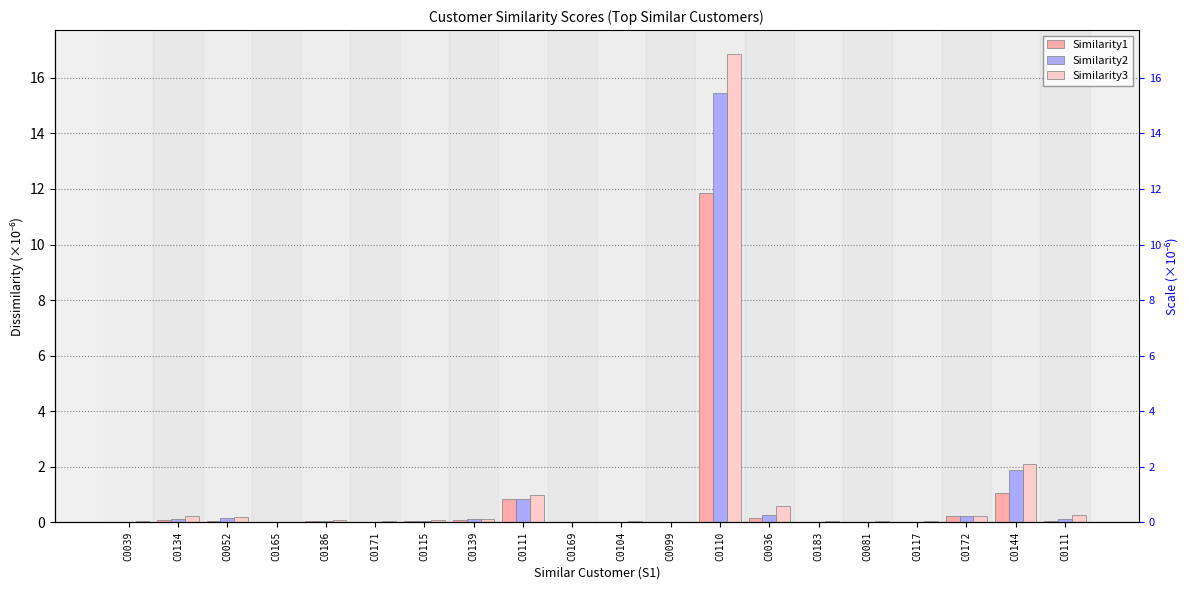

True or false: Similarity3 has a value of 0.1 at C0115.

True